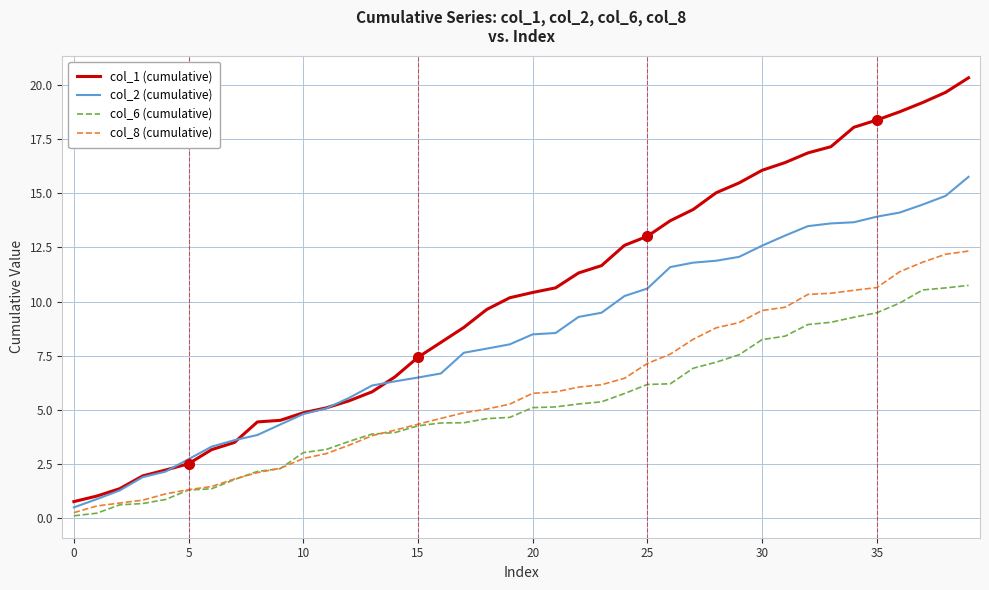

Which series has the largest total across all categories?

col_1 (cumulative)